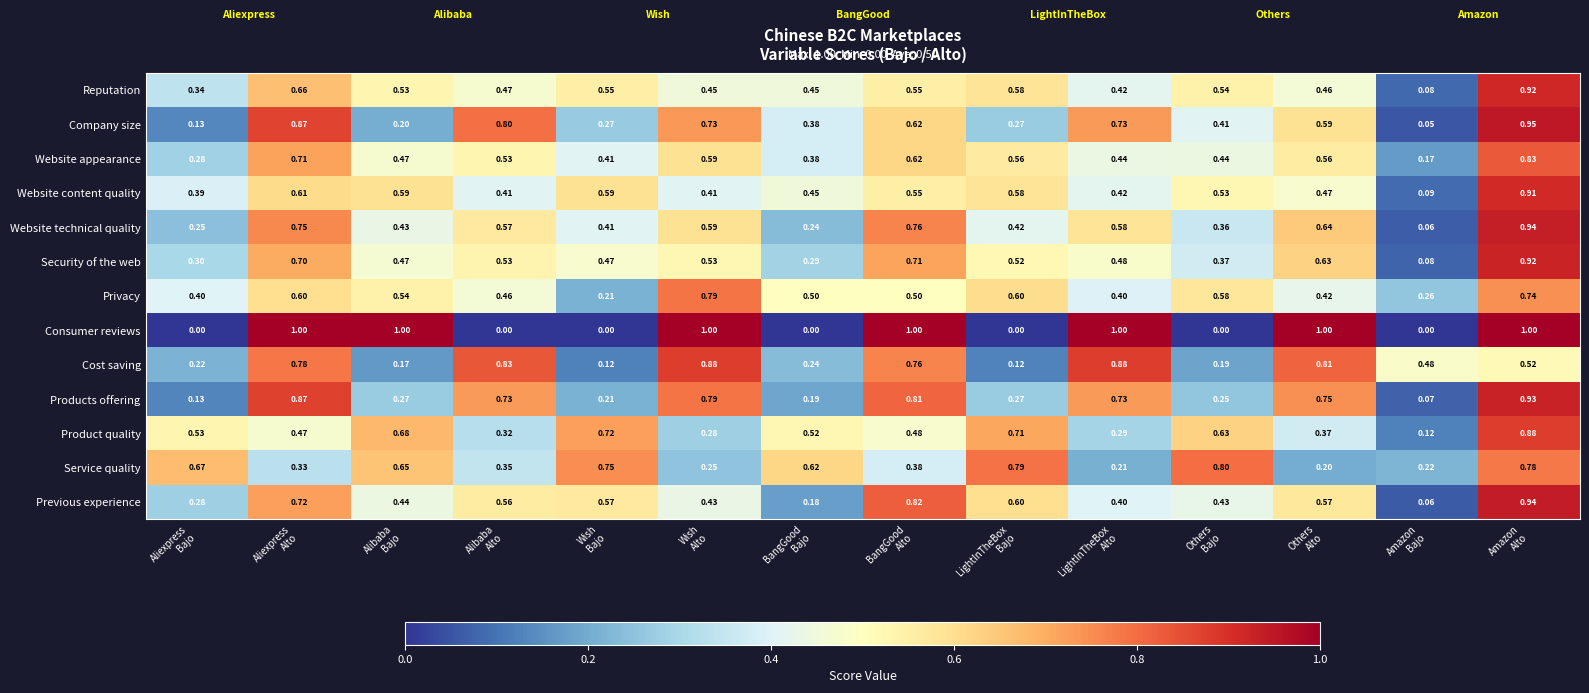

Which series has the largest range (max minus min)?

Consumer reviews